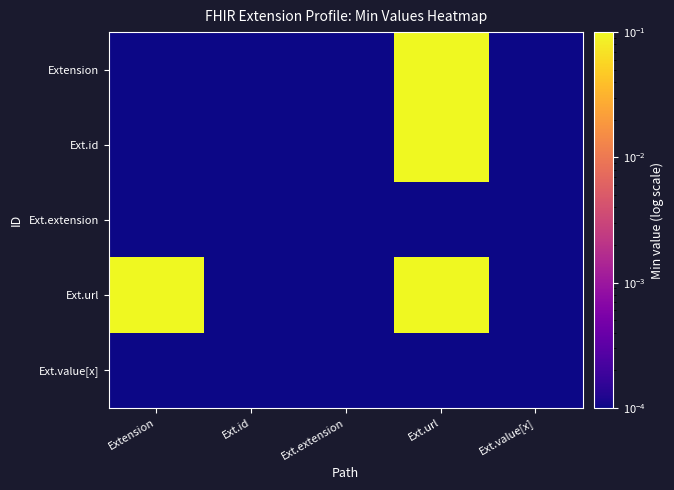

Which has a higher value, Ext.extension or Ext.value[x]?

Ext.extension